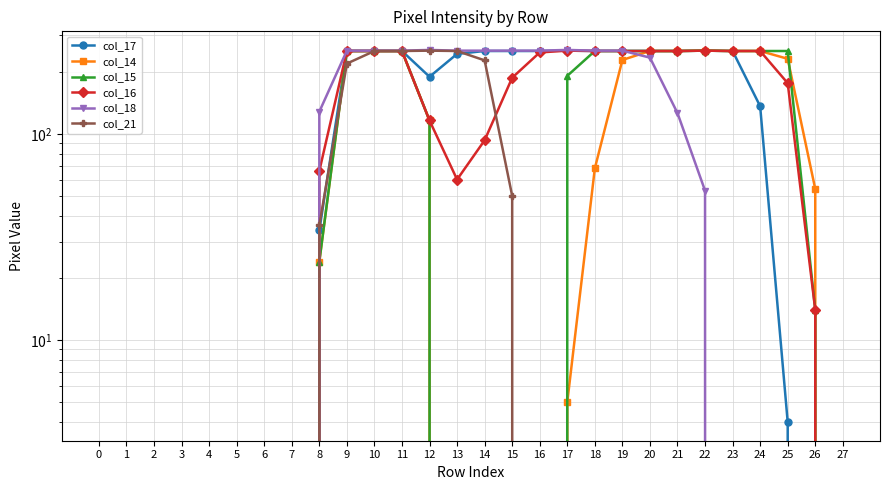

Where do col_14 and col_18 first cross each other?

19 and 20